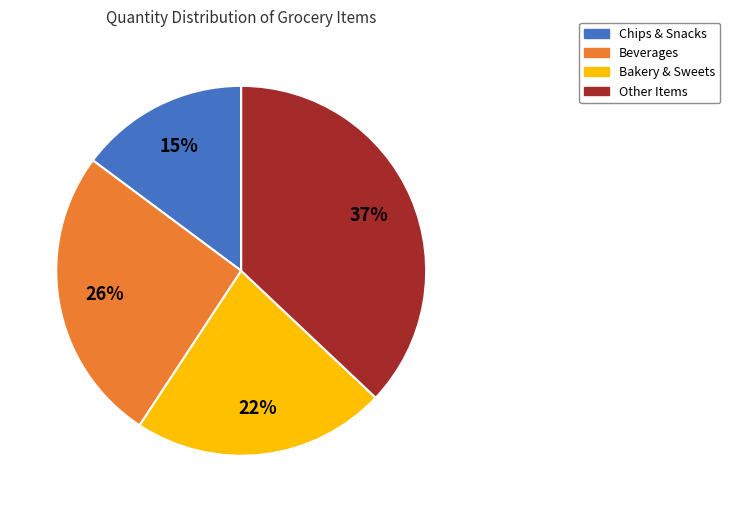

Is there a majority slice in this chart?

No